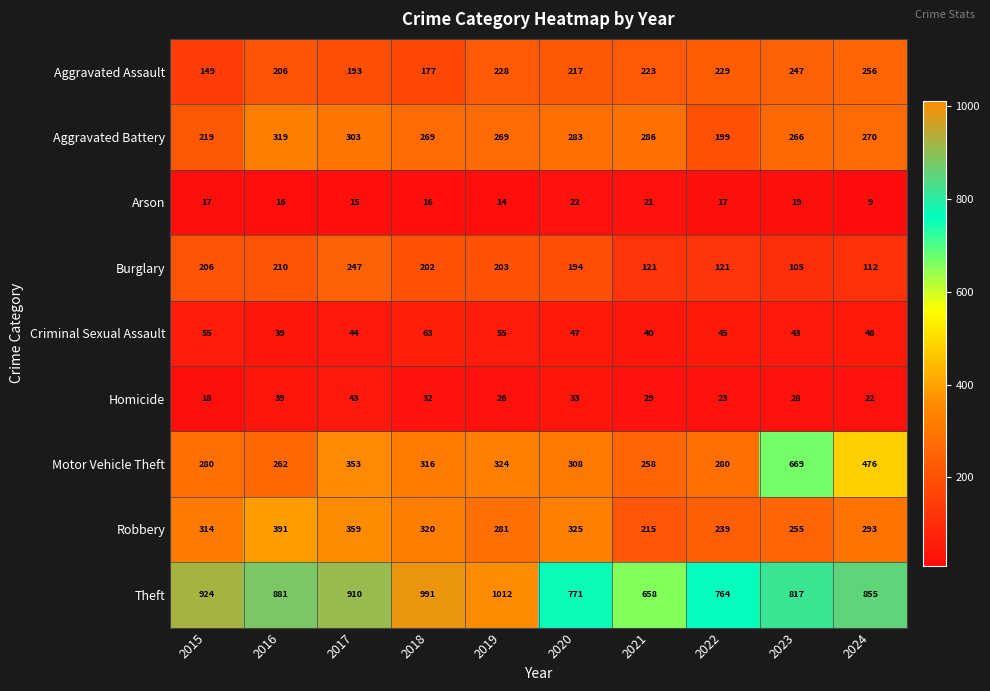

Rank the series at 2023 from highest to lowest value.

Theft, Motor Vehicle Theft, Aggravated Battery, Robbery, Aggravated Assault, Burglary, Criminal Sexual Assault, Homicide, Arson